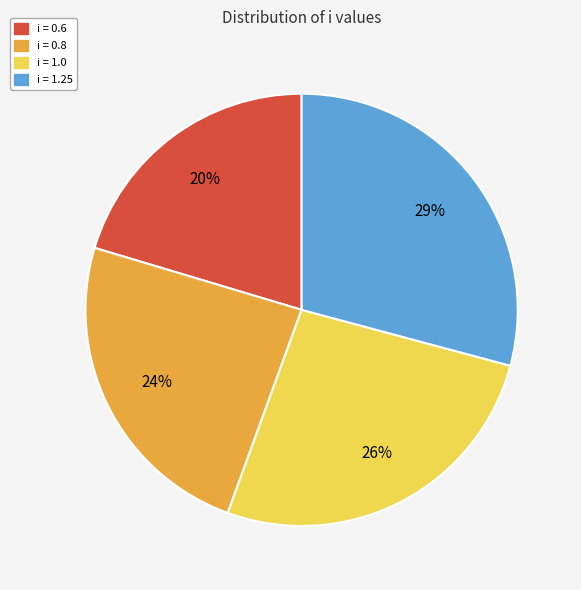

Does any single category account for the majority?

No